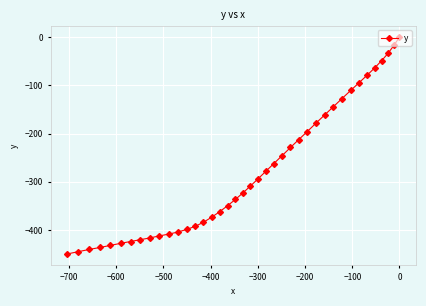

Is this an area chart (filled region under the line)?

No